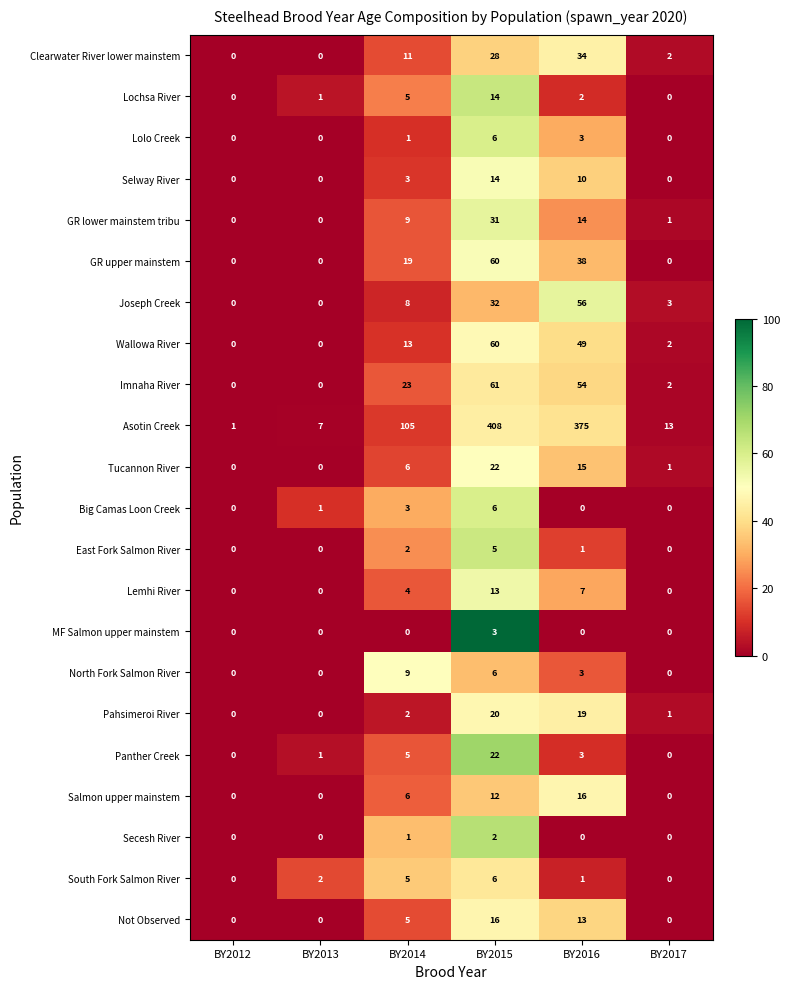

What is the total value across all series at BY2013?

12